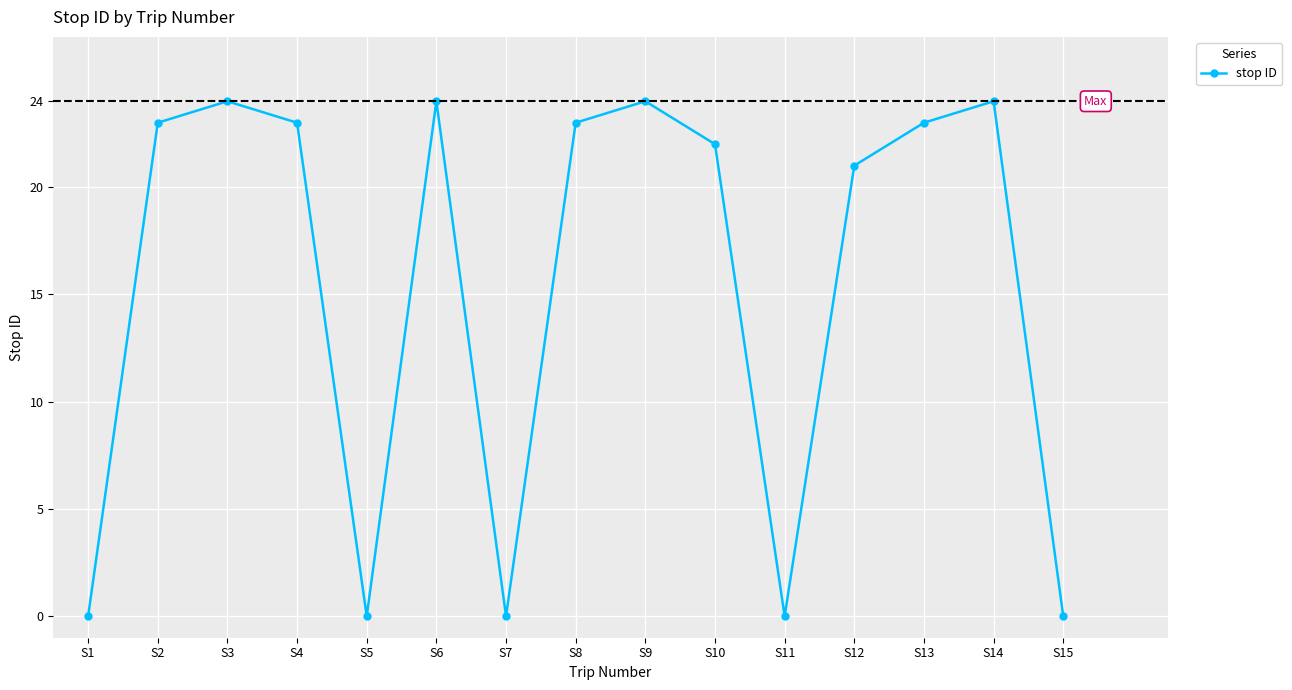

What is the ratio of the value at S6 to the value at S3?

1.0